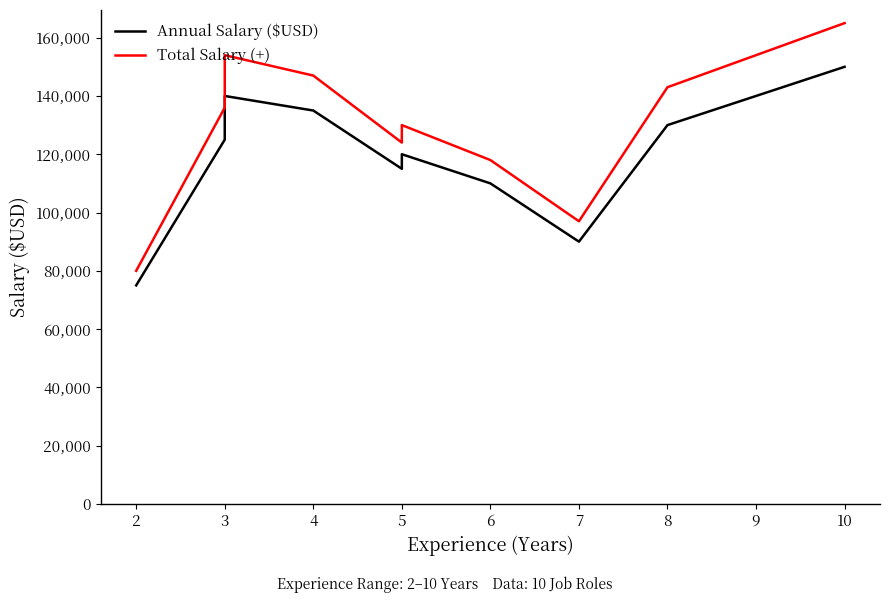

How many values in the Annual Salary ($USD) series are below 125000?

5